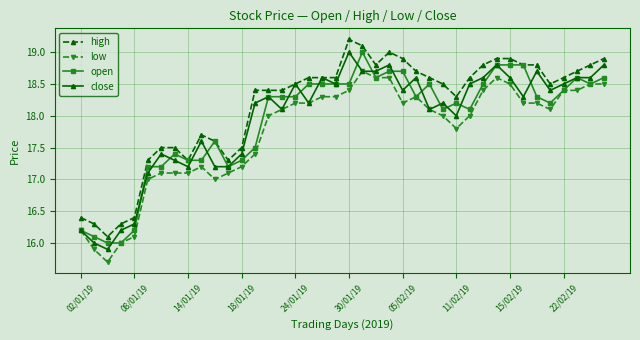

What are all the series names shown in the legend?

high, low, open, close